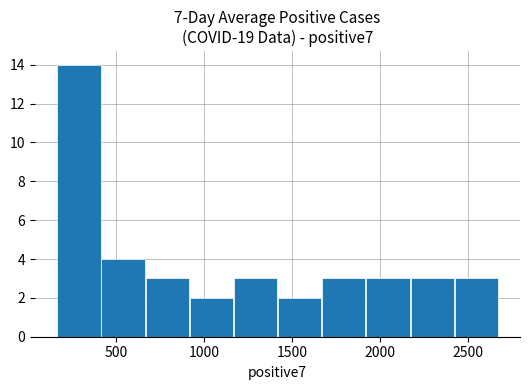

How tall is the bar that spans 1900 to 2150 on the x-axis? Neither the bar edges nor the heights are printed on the chart, so give them approximately, as read against the axes.

3